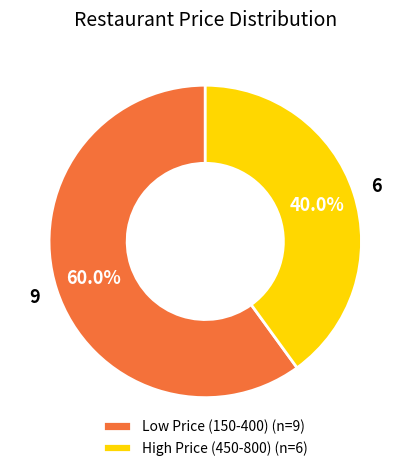

What is the total percentage of High Price (450-800) (n=6) and Low Price (150-400) (n=9)?

100.0%